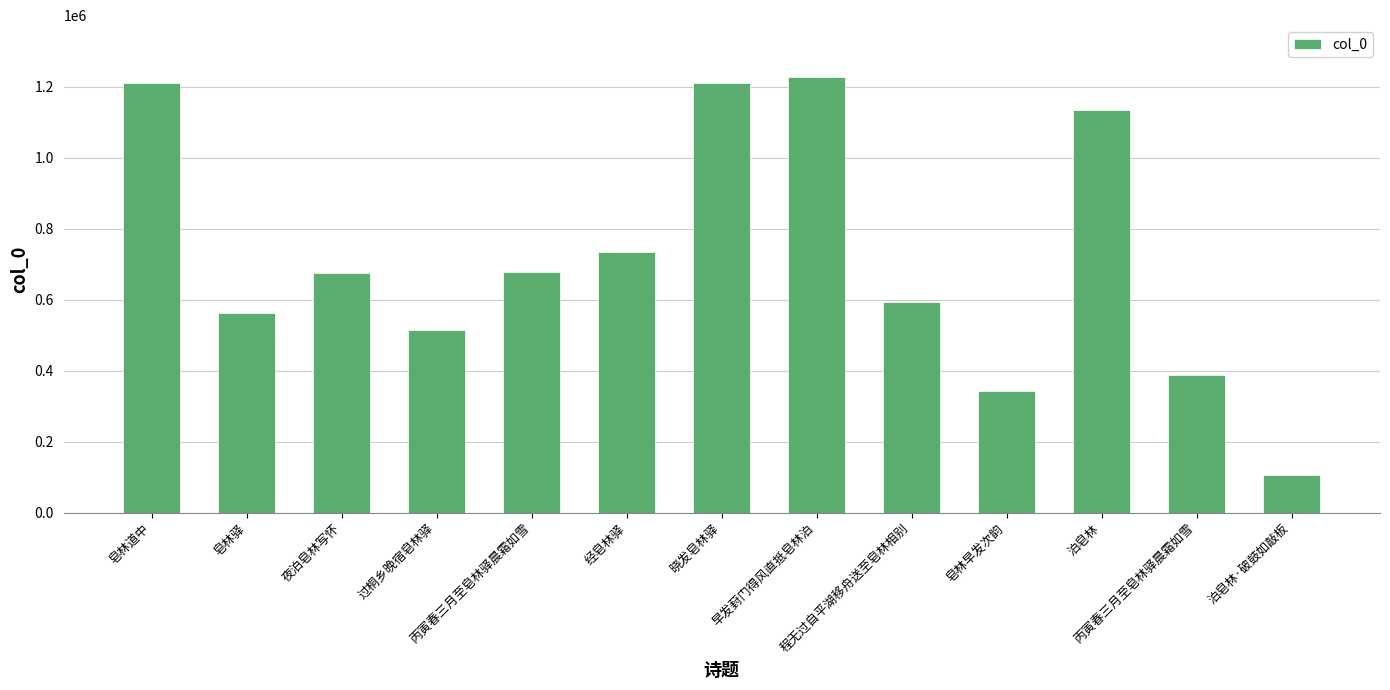

Count the number of categories in the chart.

13